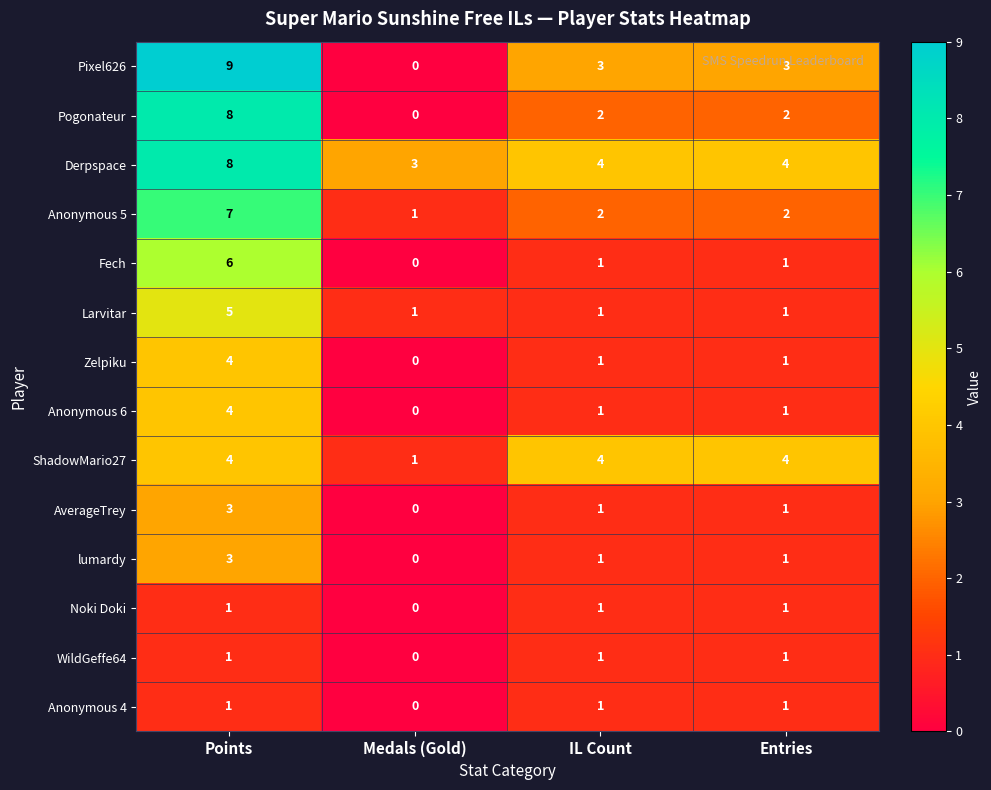

How many categories are shown in the chart?

4